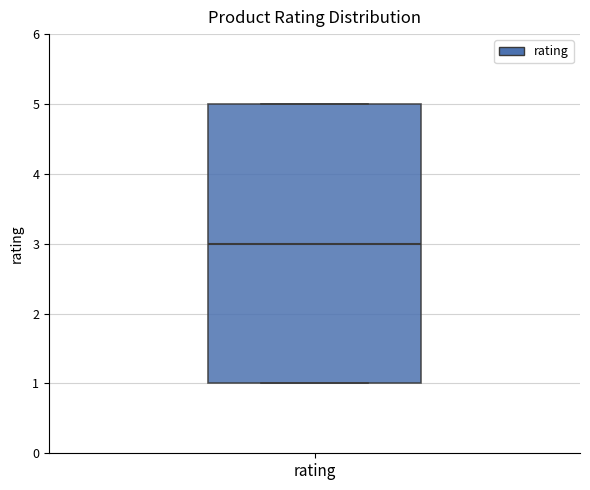

Transcribe this box plot: give where the median line is, the range the box spans, and where the two whiskers end, as read against the y-axis. The values are not printed on the chart, so give them approximately, as read against the axis.

median 3, box 1 to 5, whiskers 1 to 5